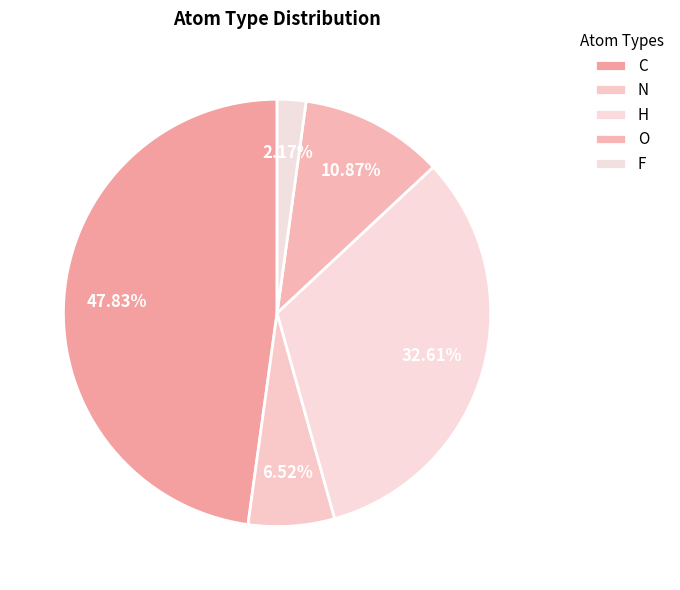

To the nearest percent, what is the combined percentage of O and H?

43%